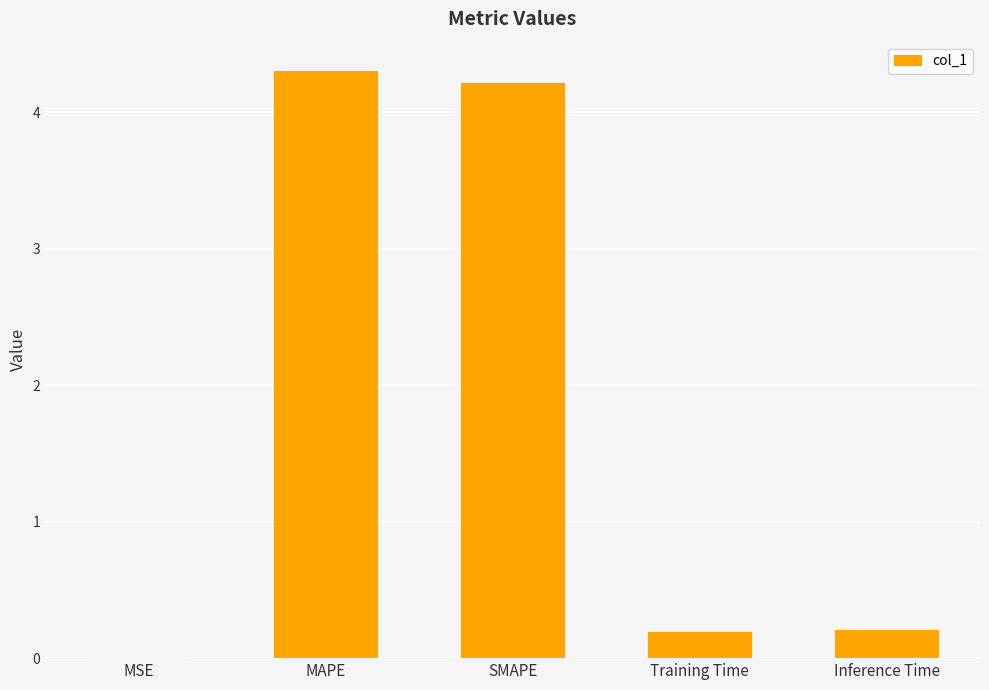

Which has a higher value, MSE or Training Time?

Training Time